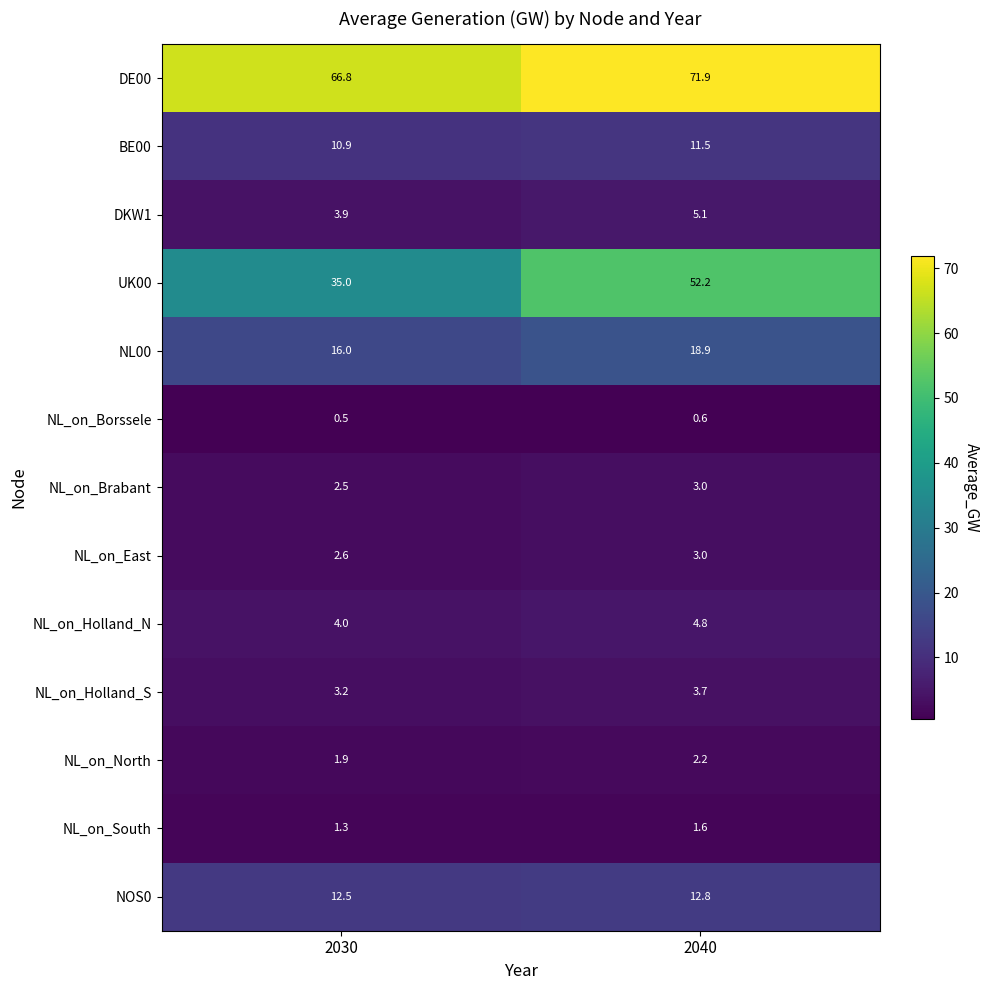

At which category is the sum across all series the highest?

2040